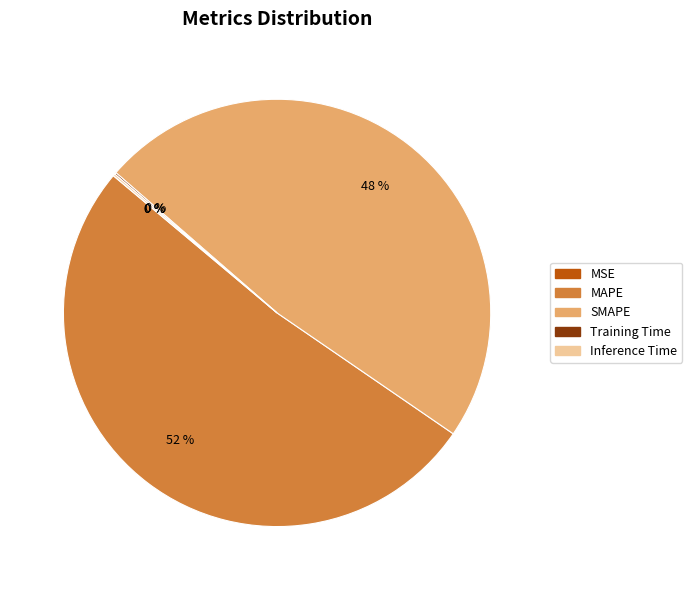

What is the largest slice in the pie chart?

MAPE